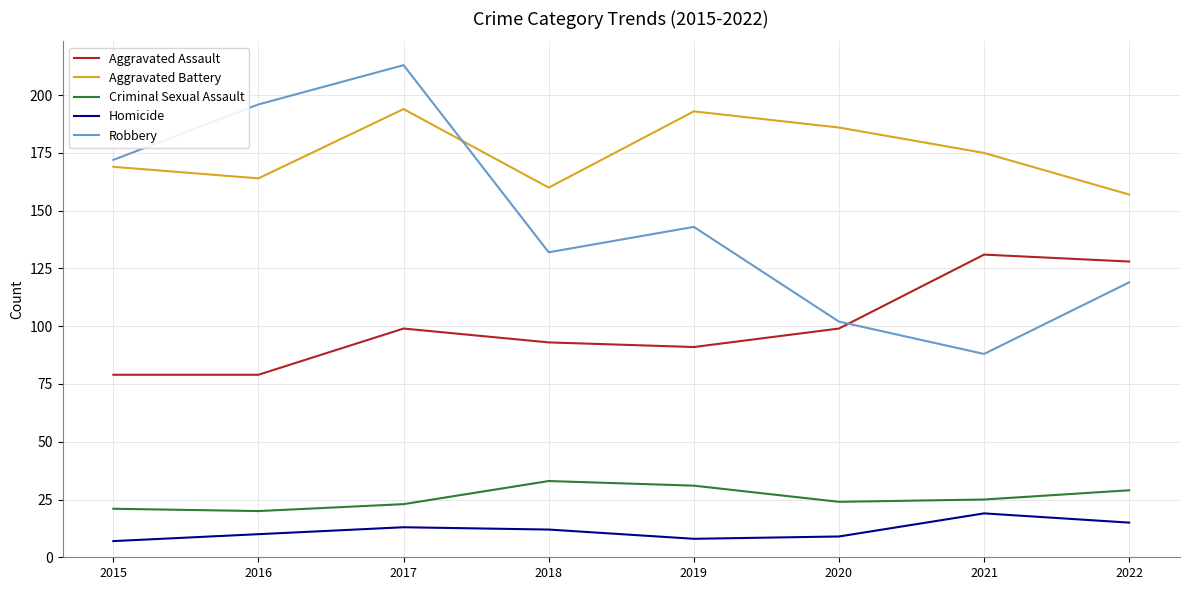

What is the difference between the maximum and minimum values in the Homicide series?

12